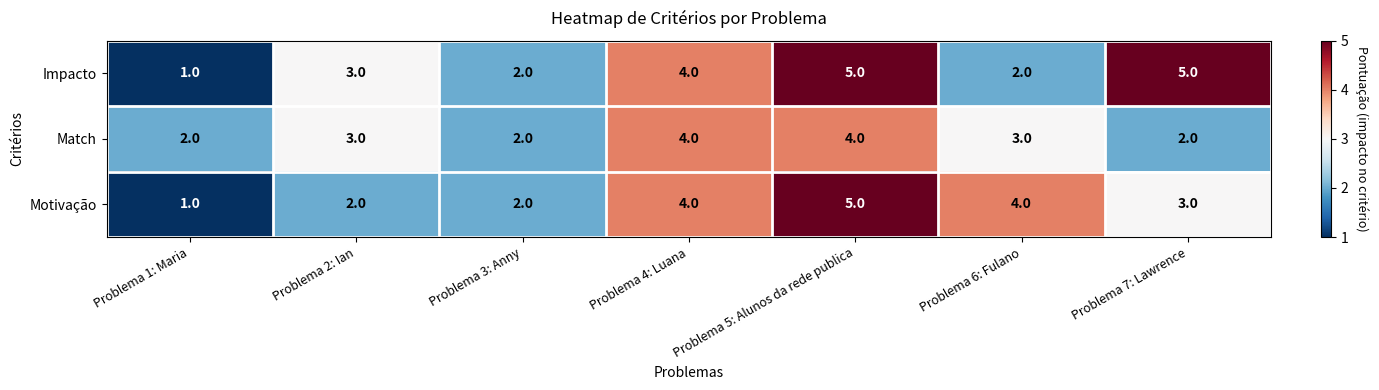

What is the sum of the Impacto values at Problema 1: Maria and Problema 3: Anny?

3